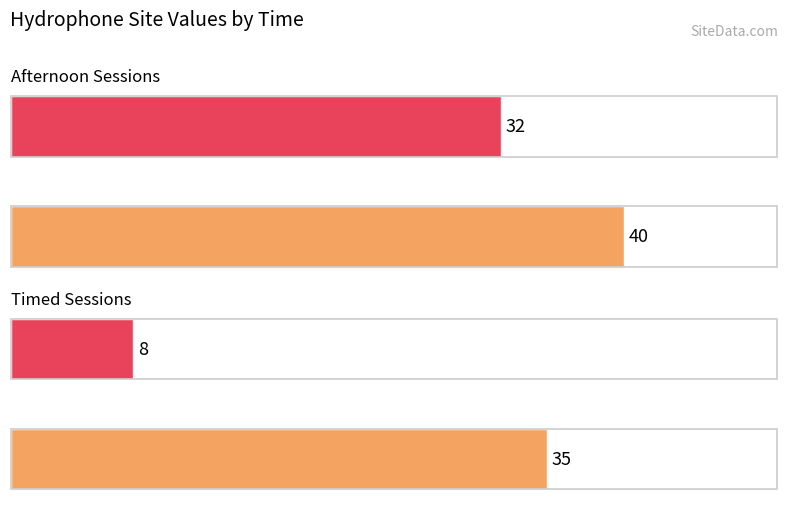

Is it true that Afternoon equals 20 at STHF 1 (Site=32)?

False